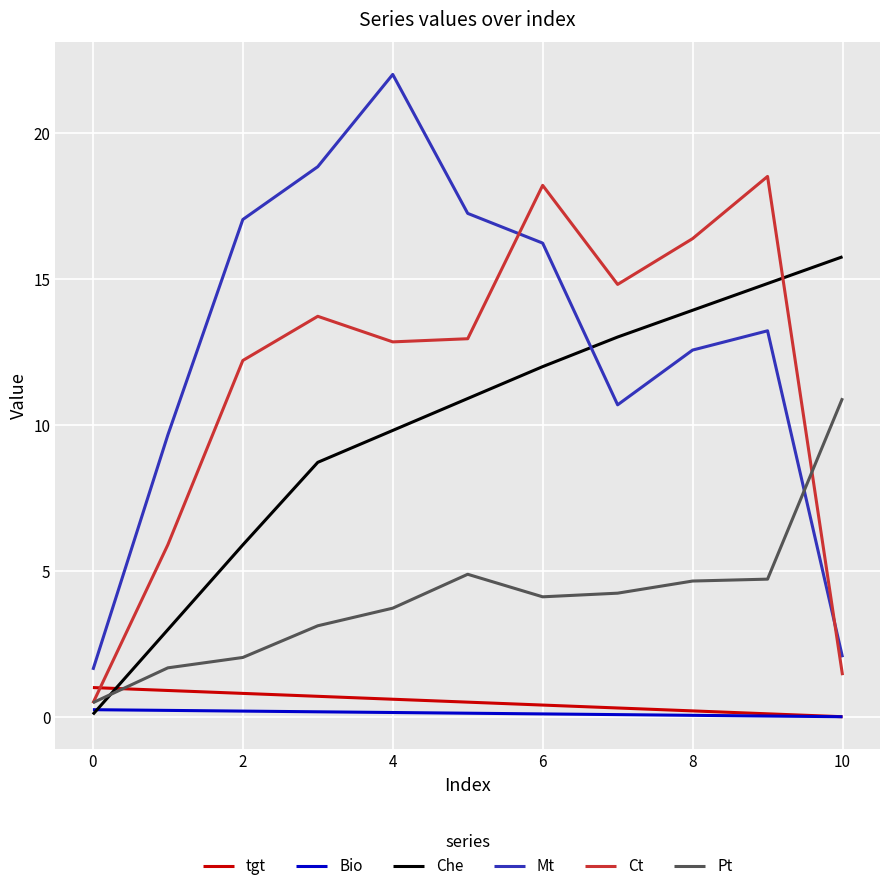

True or false: Che and Mt cross at least once.

True